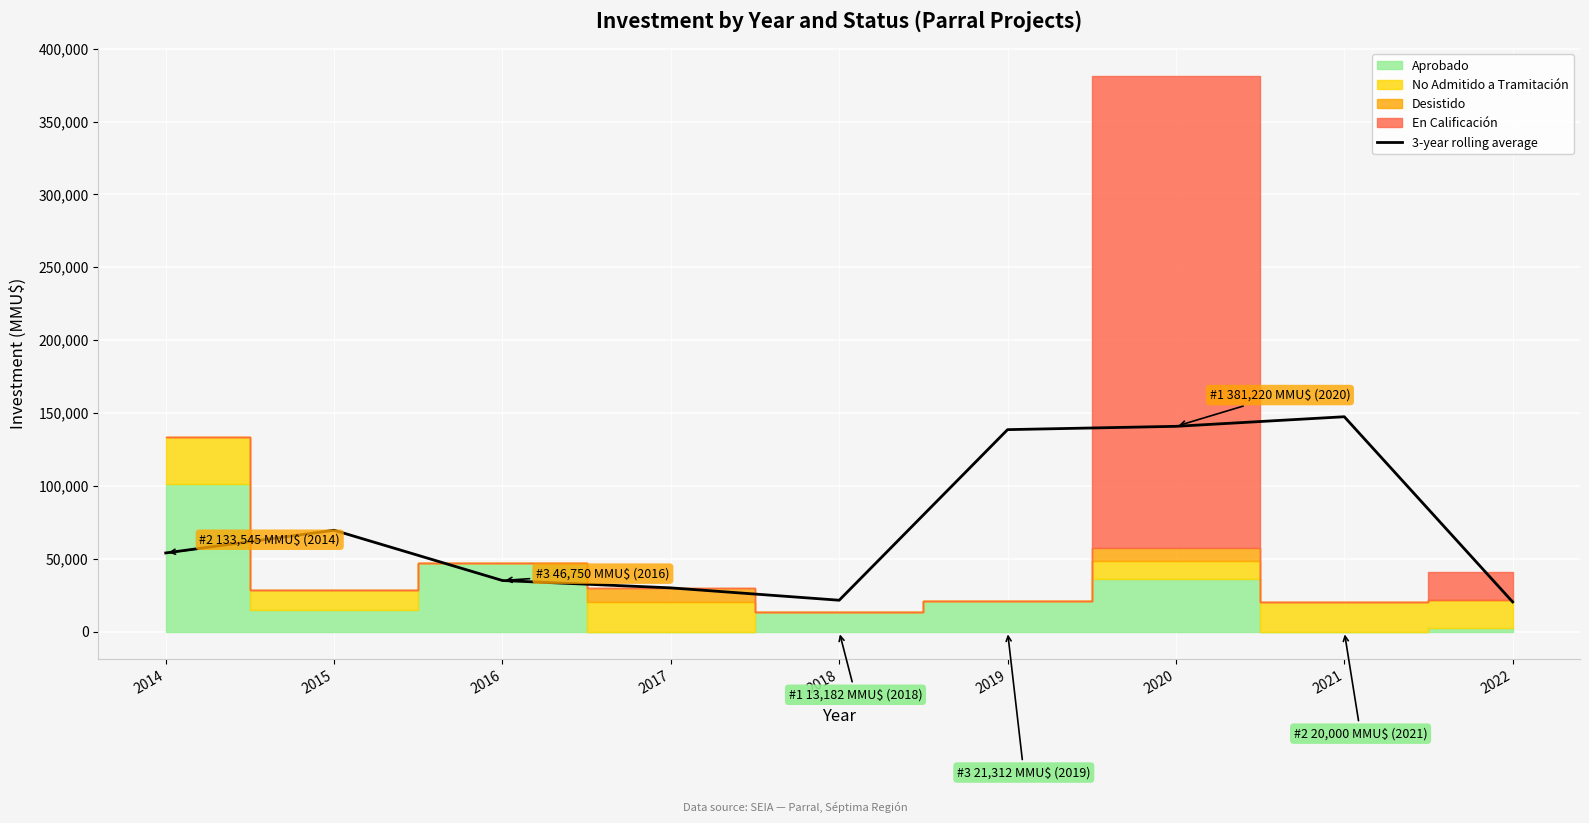

Does the chart display data point markers on the line(s)?

No